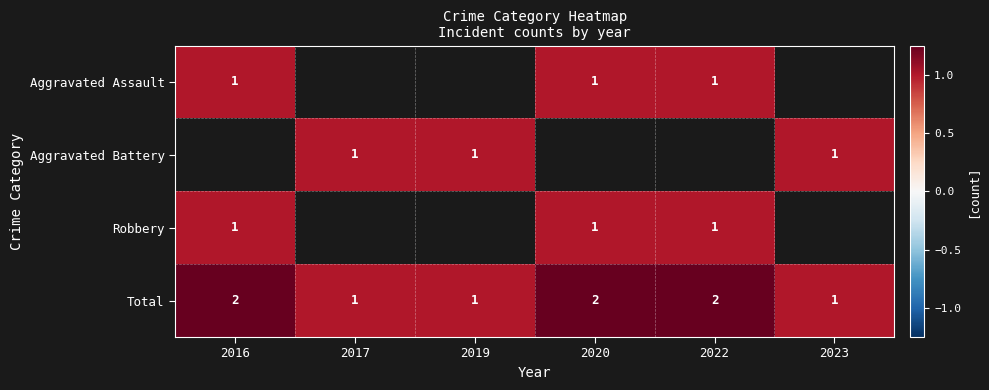

Count the Total values in the range 1 to 2.

6